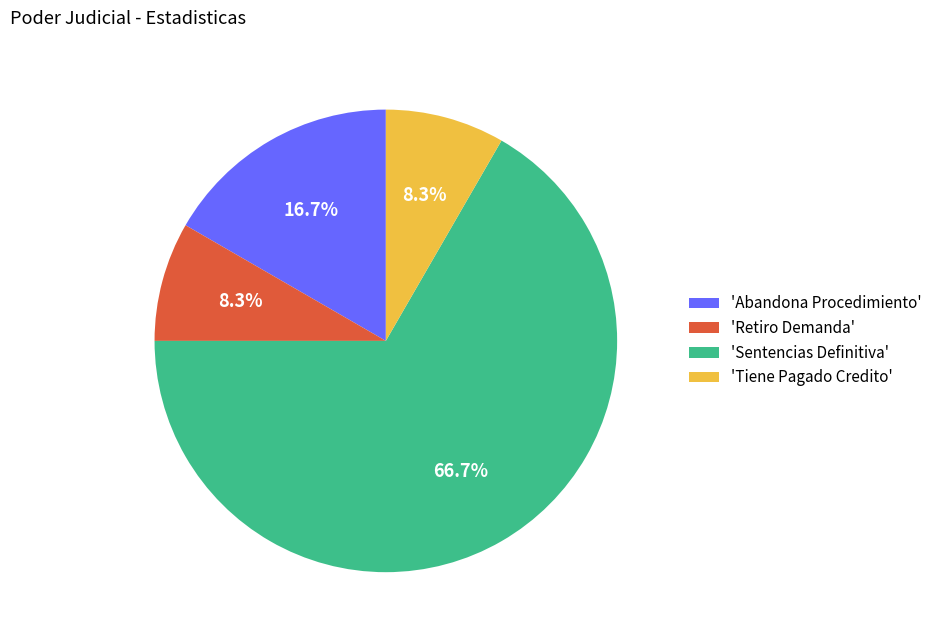

Count the number of slices in the pie.

4